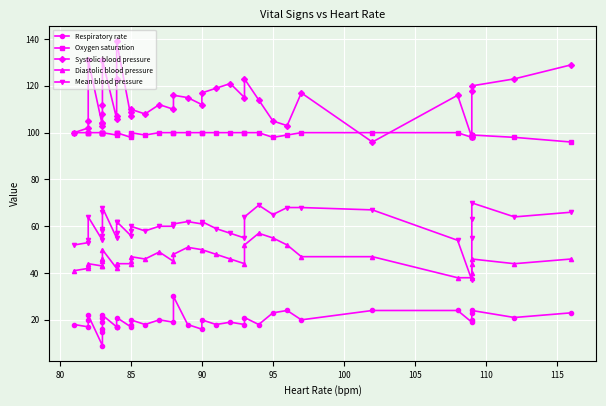

What is the value of the Respiratory rate point at the 6th from the left?

15